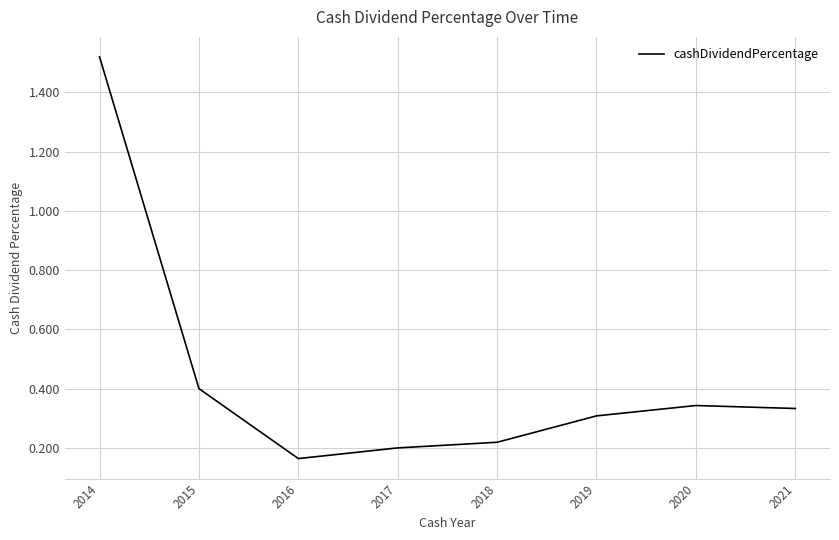

What is the difference between the maximum and minimum values?

1.4